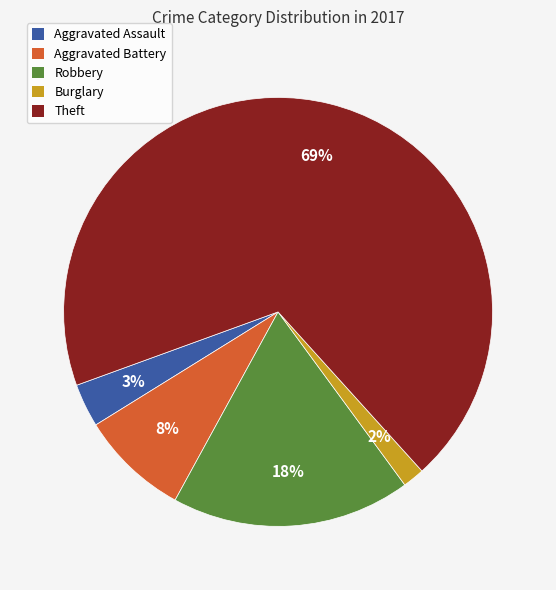

How many segments does this pie chart have?

5